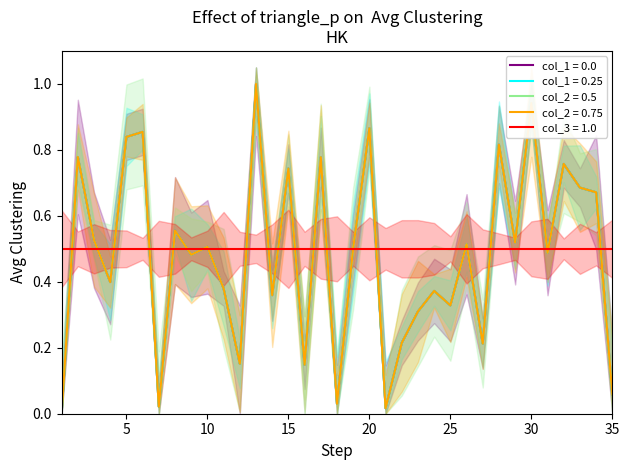

What is the average value of the col_2 series?

0.5